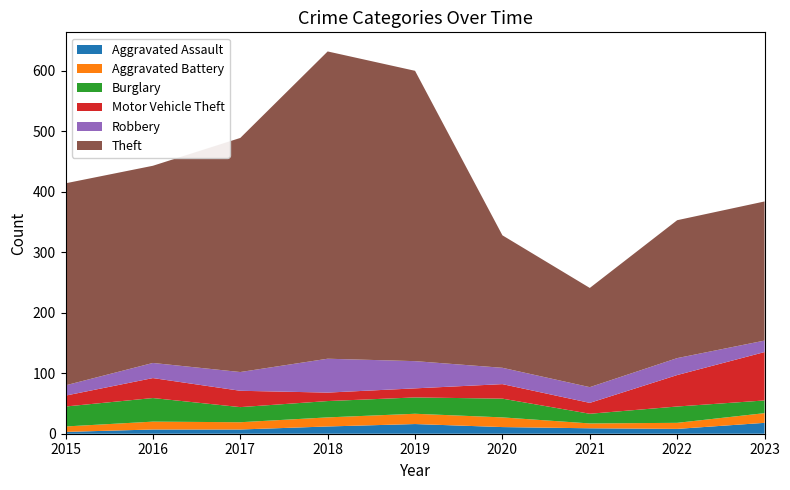

True or false: Theft has a value of 480 at 2019.

True